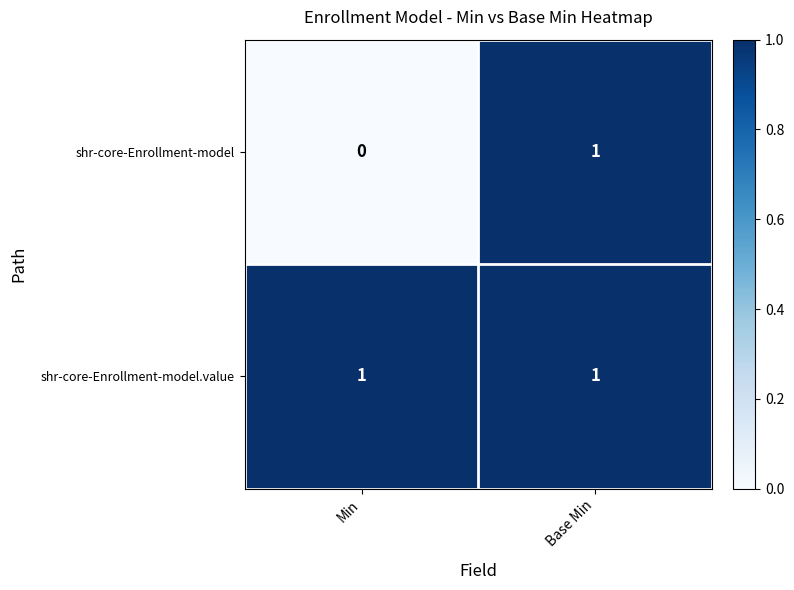

The value of shr-core-Enrollment-model.value at Base Min is 1. True or false?

True